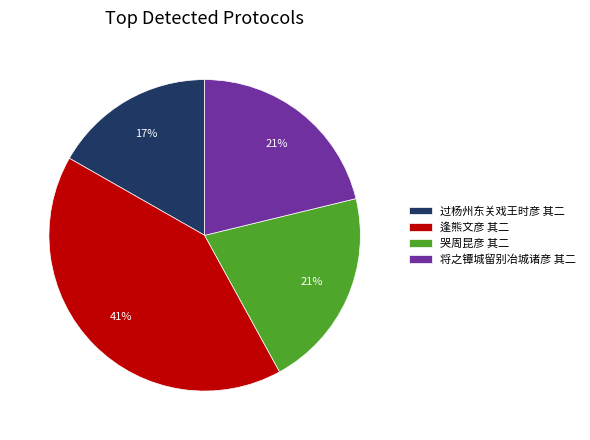

The 过杨州东关戏王时彦 其二 slice represents 10% of the pie. True or false?

False